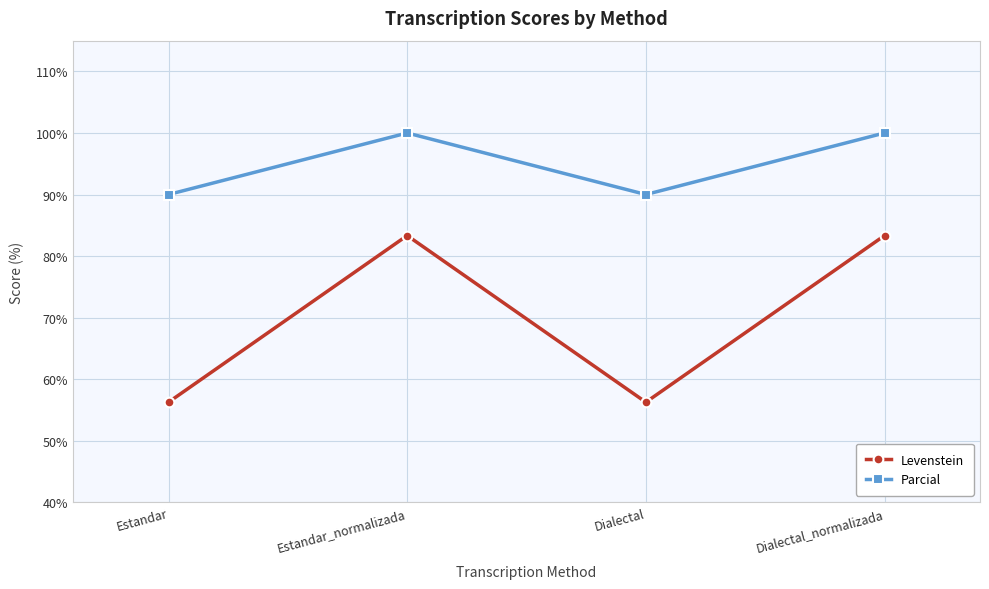

At Estandar, list the series in order from largest to smallest.

Parcial, Levenstein